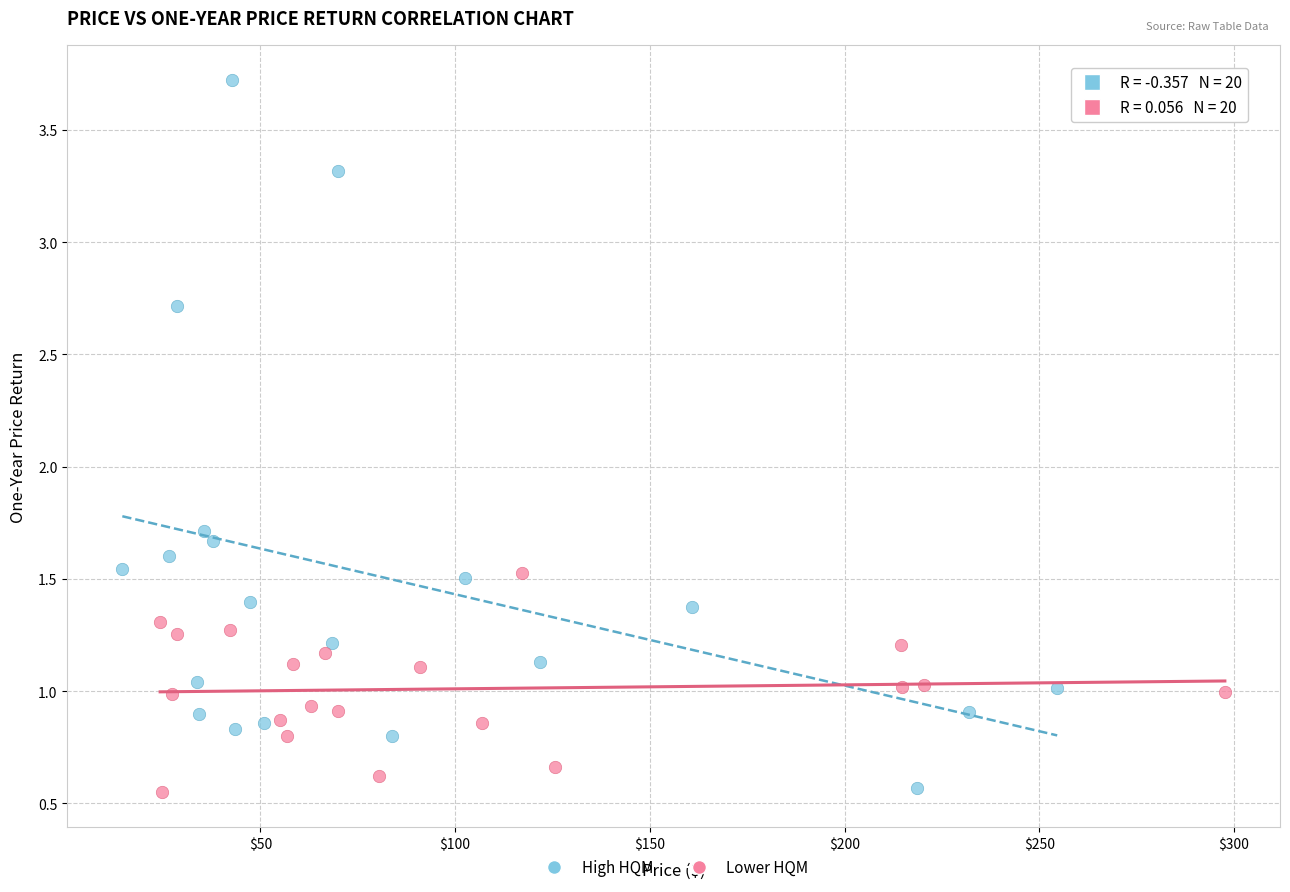

Which series contains the highest Y value?

High HQM